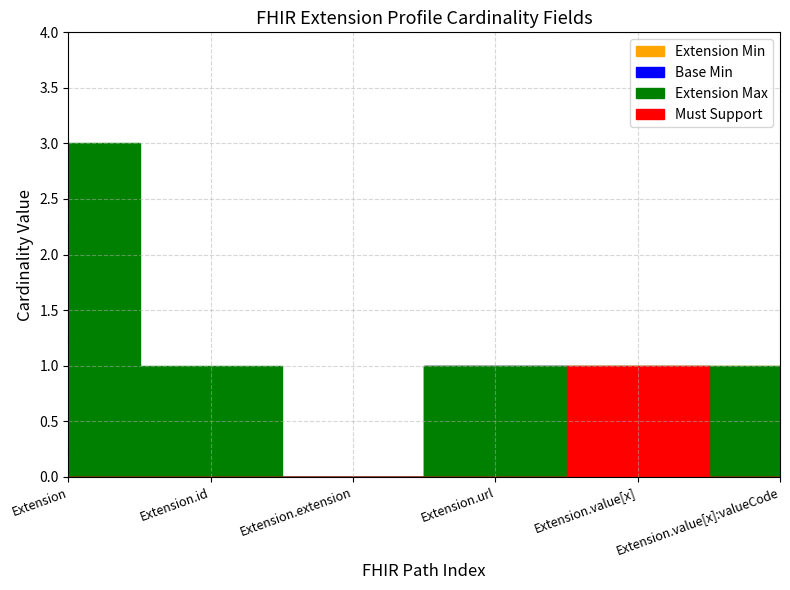

True or false: Extension Min has a value of 1 at 1.

False